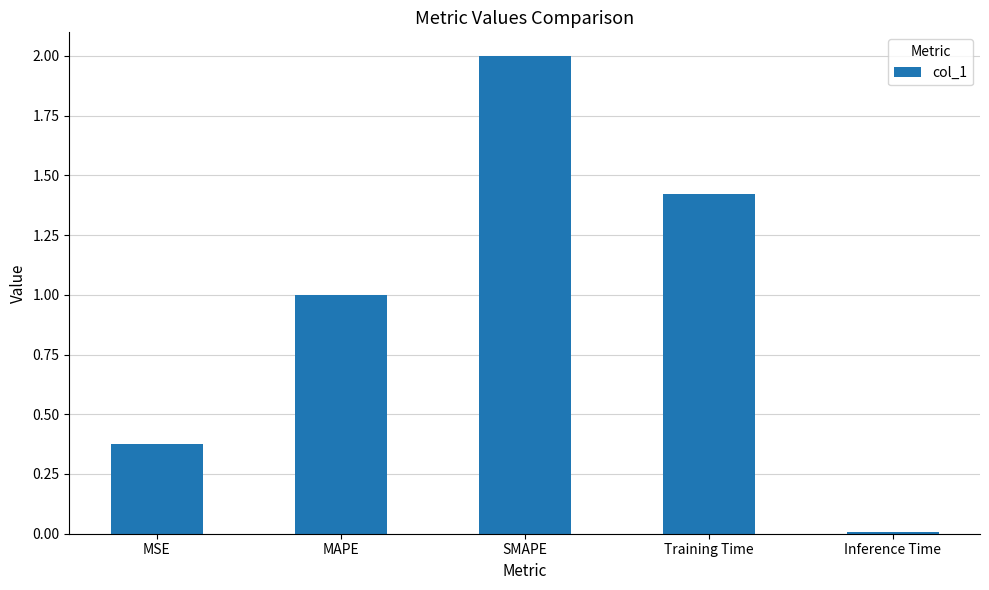

List the labels in order of value, largest first.

SMAPE, Training Time, MAPE, MSE, Inference Time